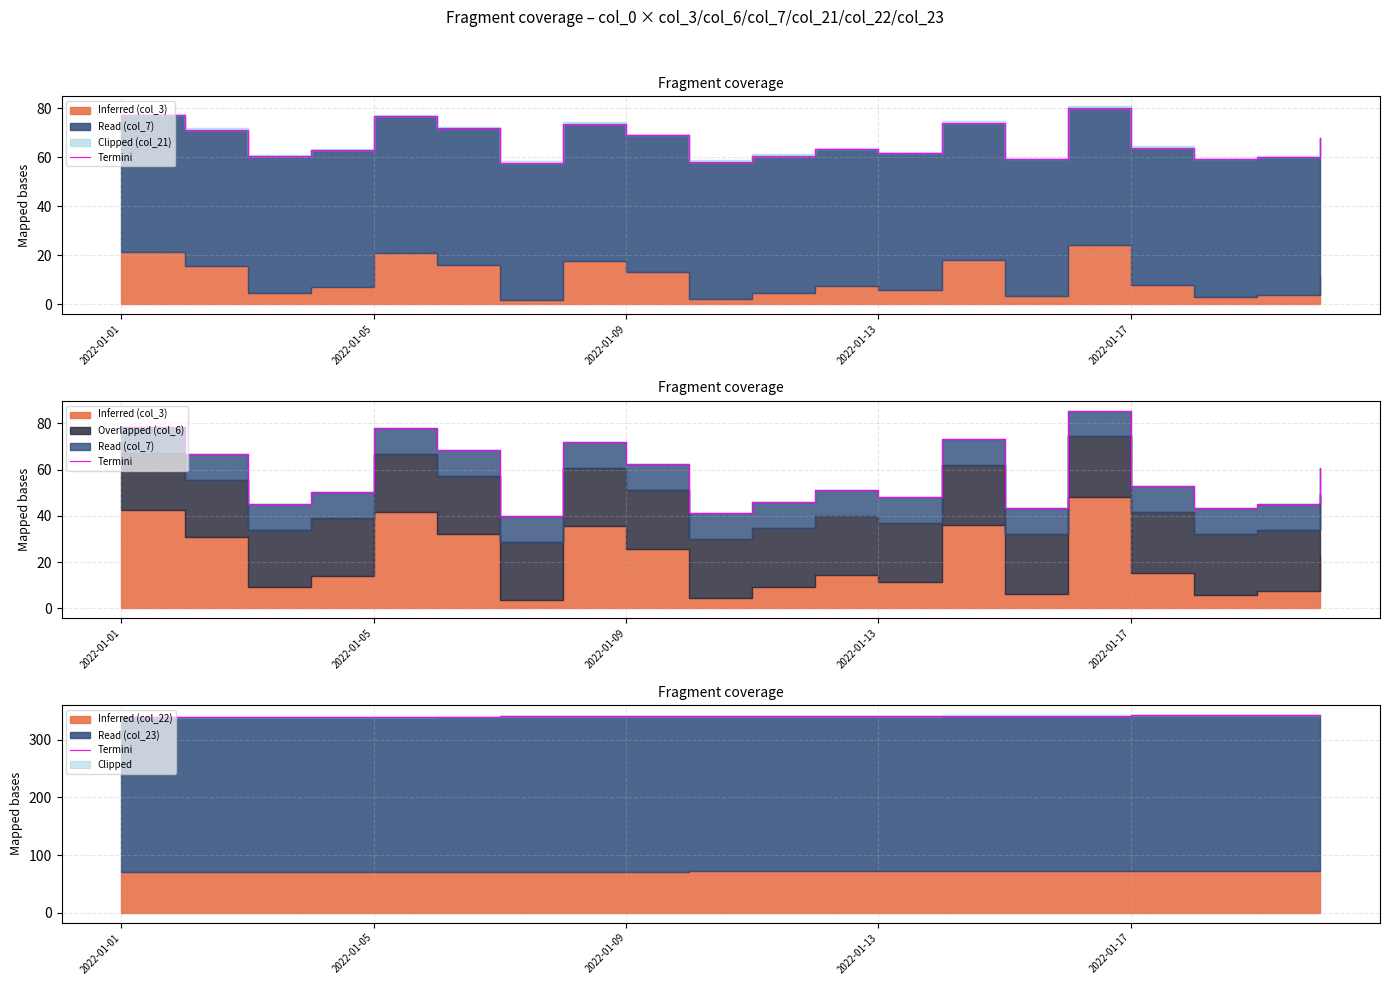

The chart shows a value of 194.6 at 13. True or false?

False